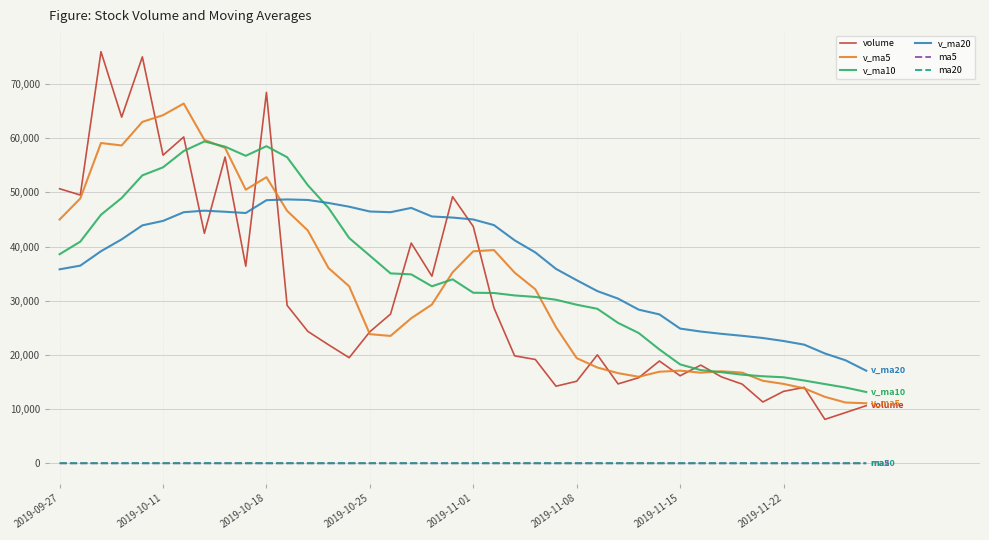

True or false: ma20 and v_ma5 intersect in this chart.

False